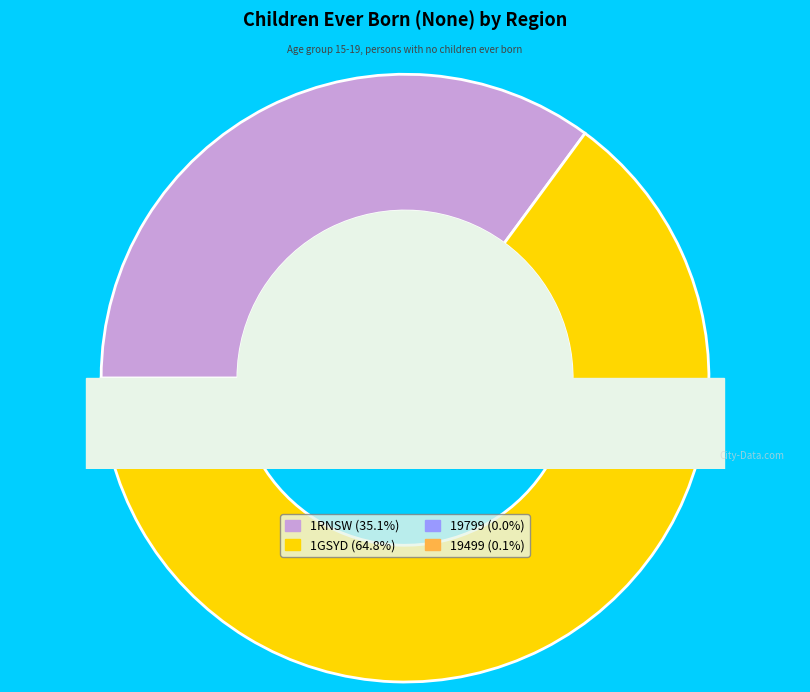

True or false: 1RNSW accounts for 27% of the total.

False